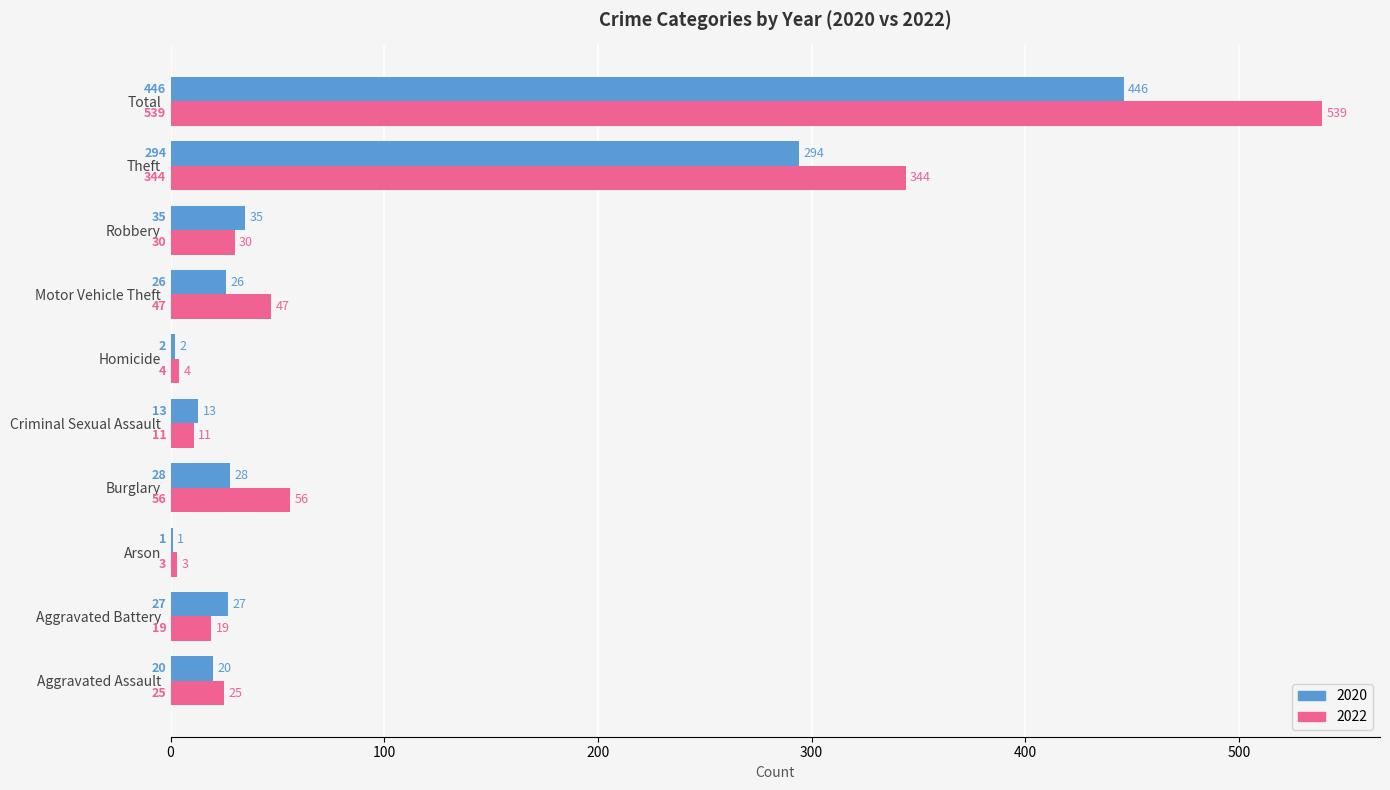

What is the total value across all series at Arson?

4